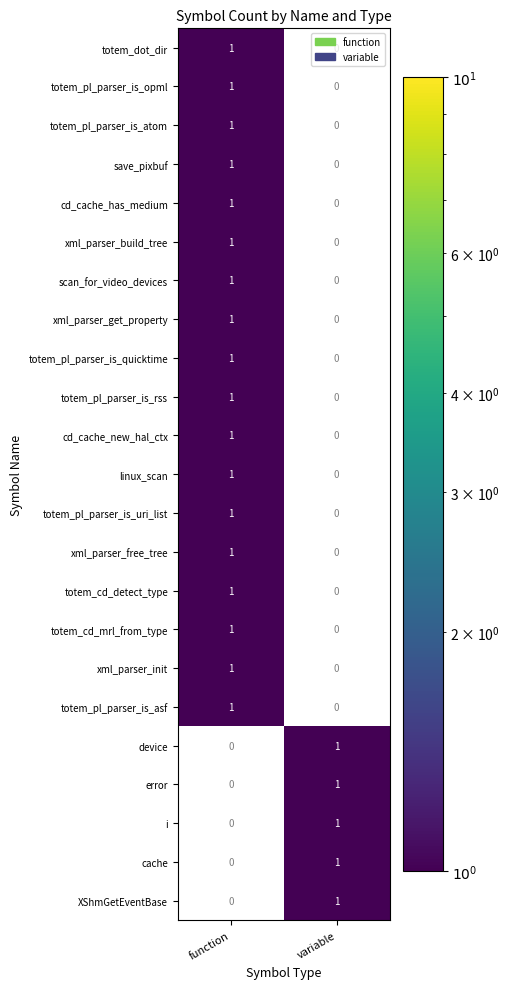

At which label is xml_parser_free_tree closest to 0?

variable